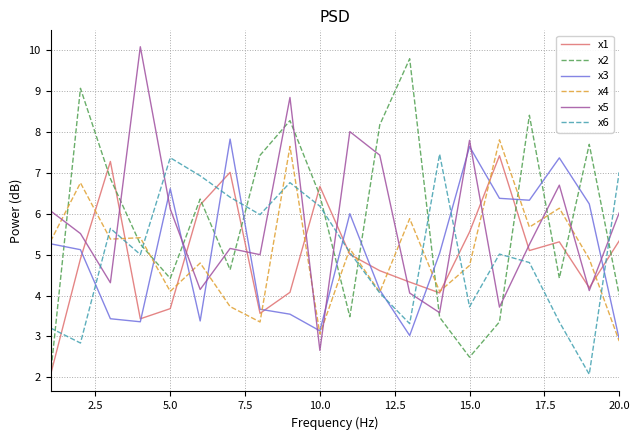

After their last crossing, which series has the higher values: x2 or x6?

x6